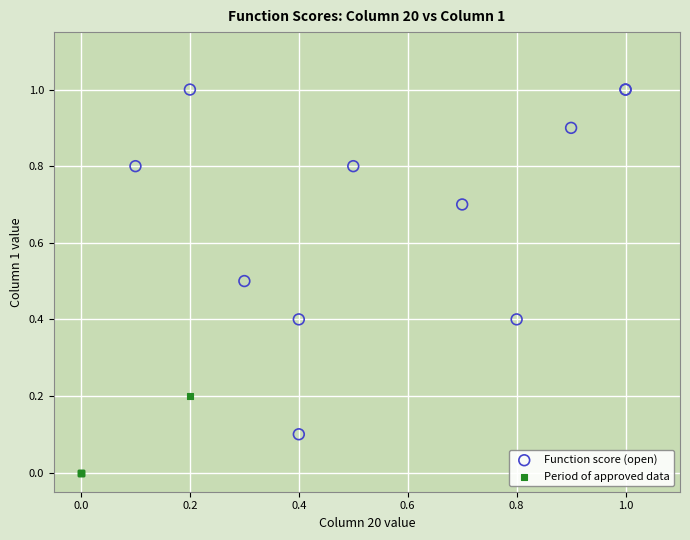

What are all the series names shown in the legend?

Function score (open), Period of approved data